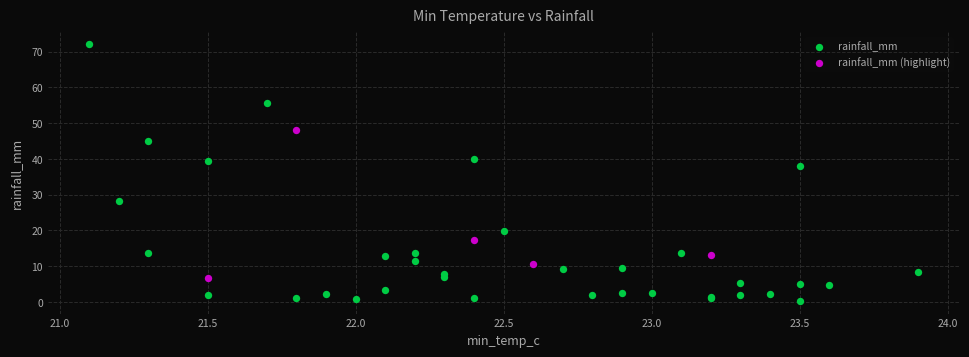

What are all the series names shown in the legend?

rainfall_mm, rainfall_mm (highlight)